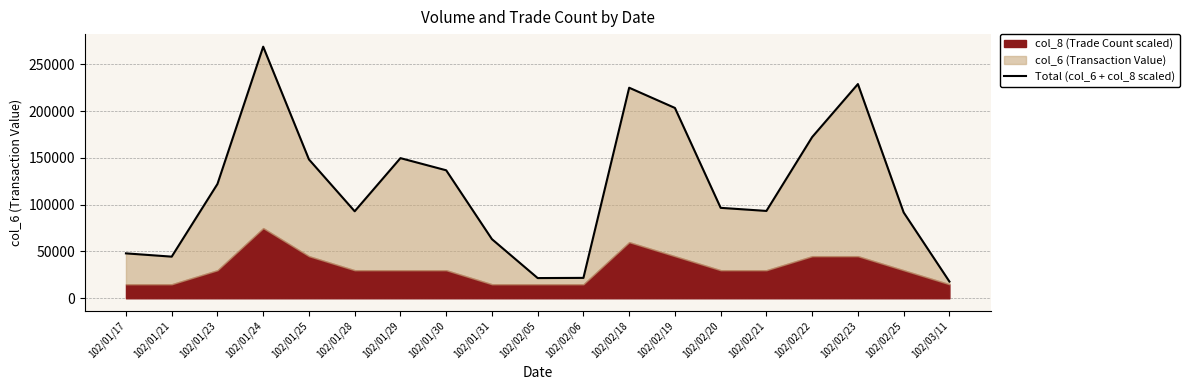

The chart shows a value of 40246 at 102/02/21. True or false?

False